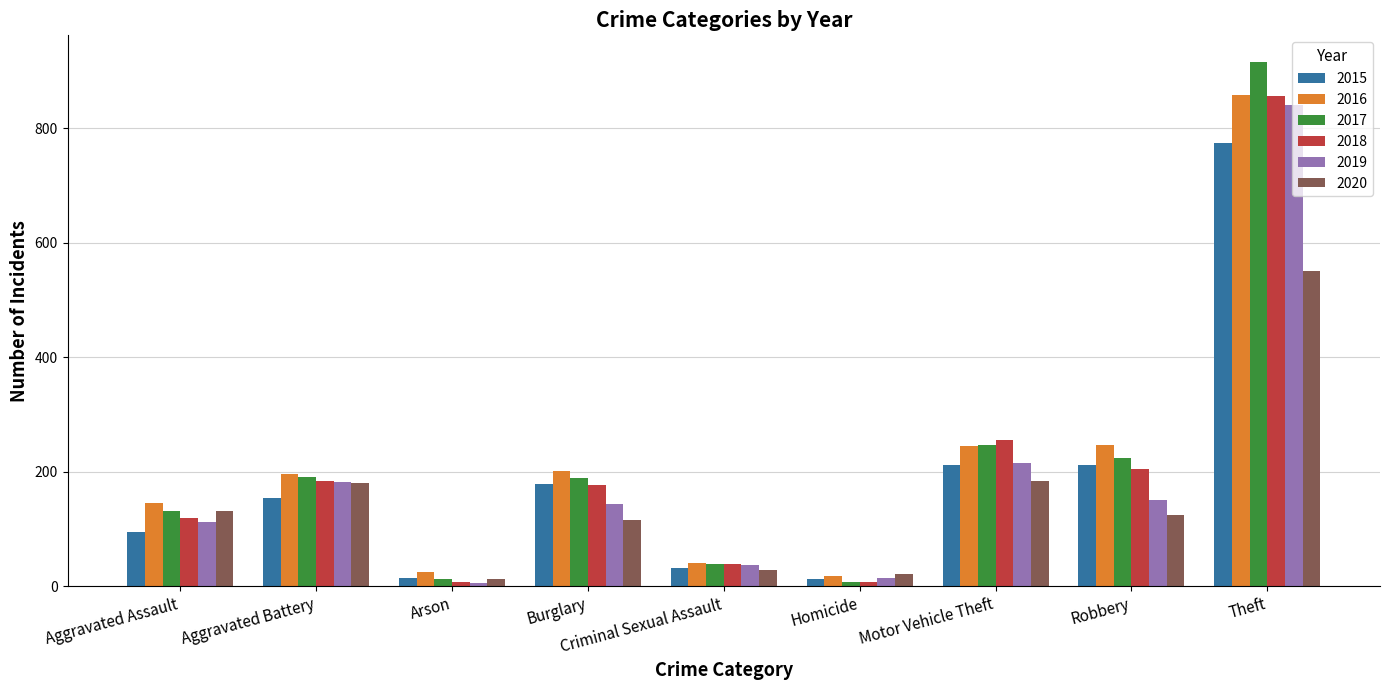

At how many categories does at least one series exceed 87?

6